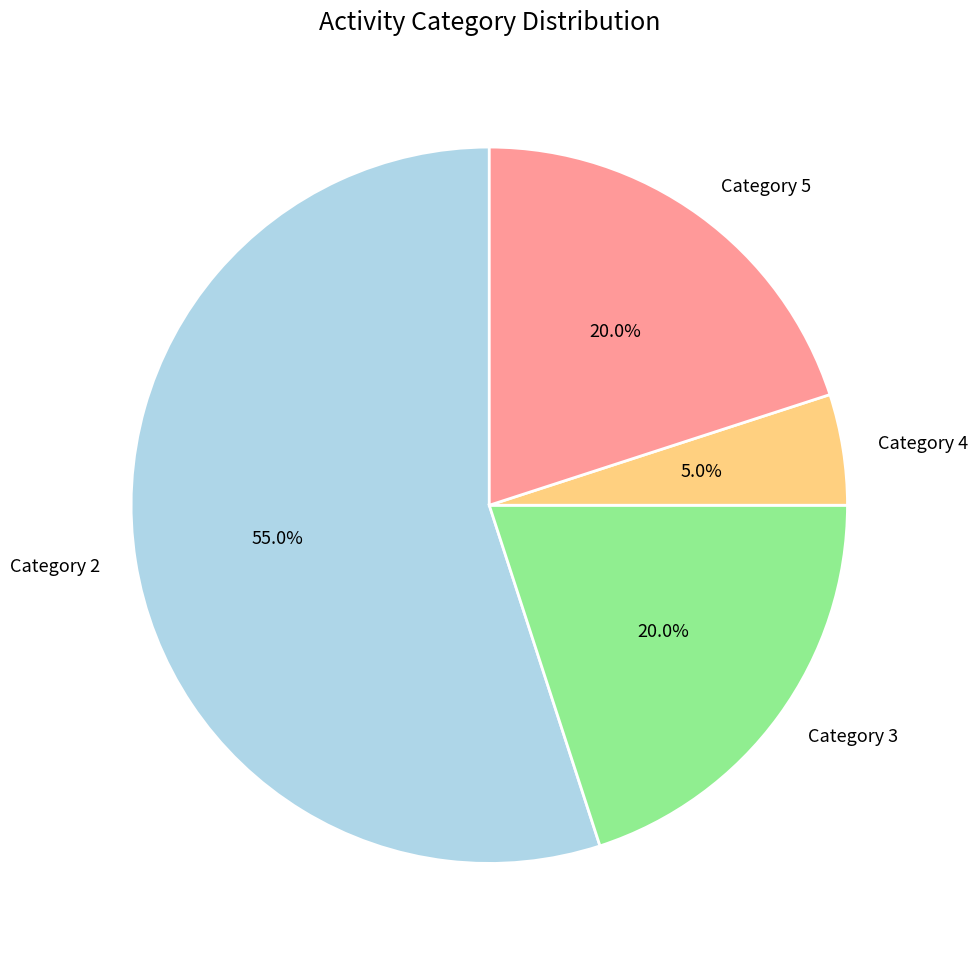

What percentage is NOT represented by Category 4?

95.0%